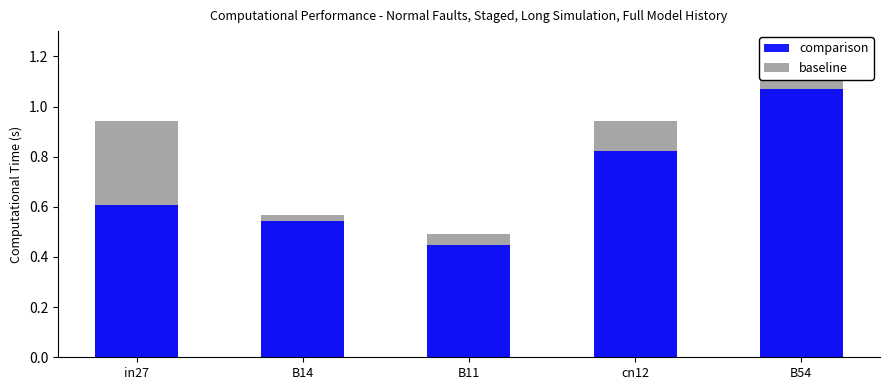

Rank the categories by job244_scenario1_456 value from lowest to highest.

B11, B14, in27, cn12, B54